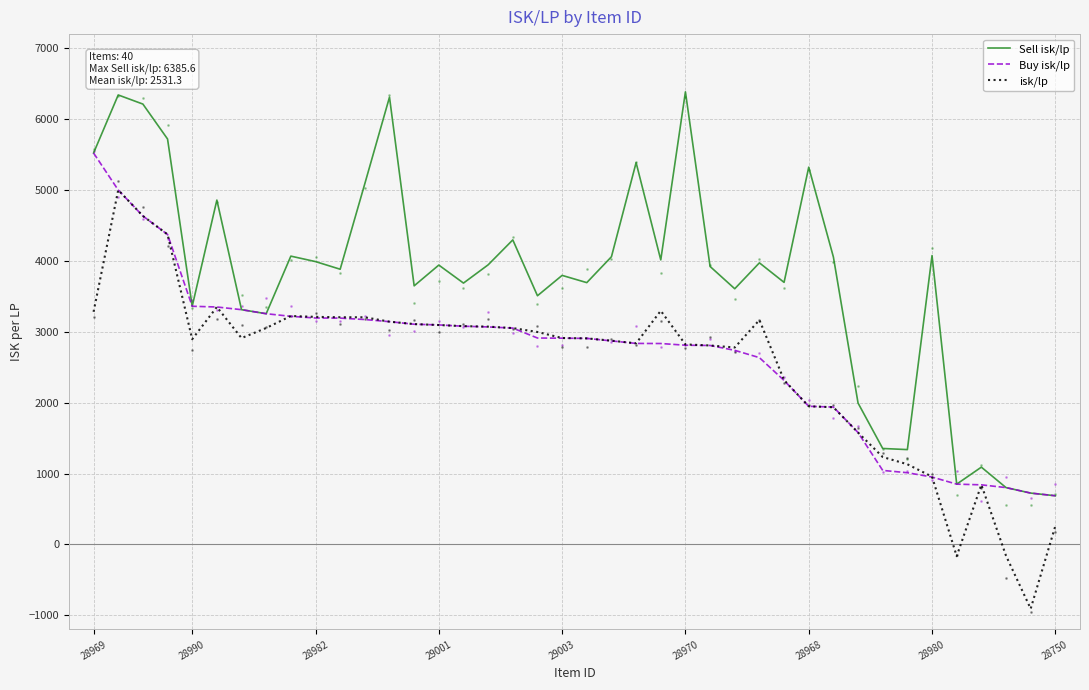

What is the lowest value of the isk/lp series?

-908.0